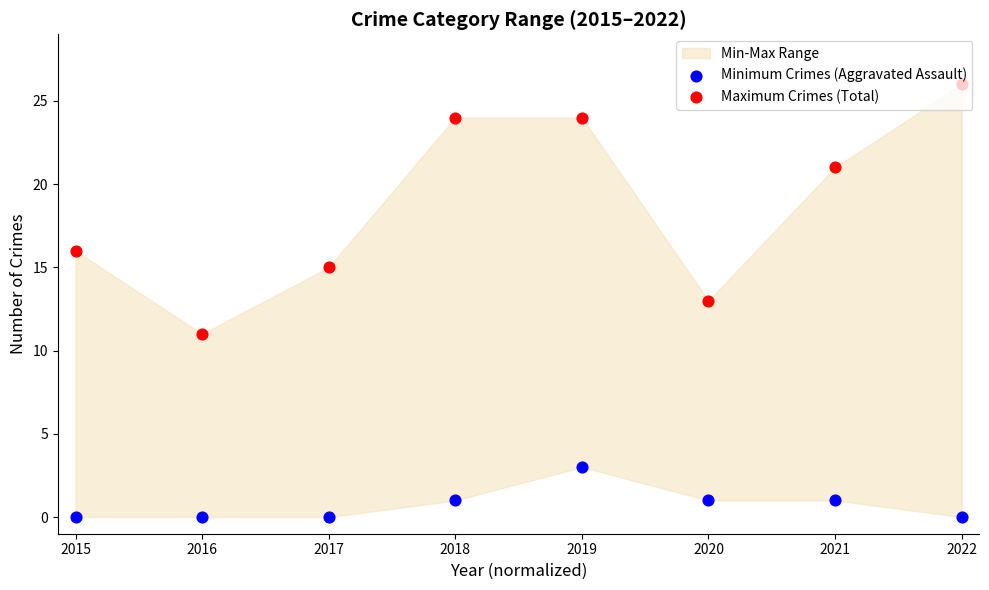

Which series reaches the minimum Y coordinate?

Minimum Crimes (Aggravated Assault)